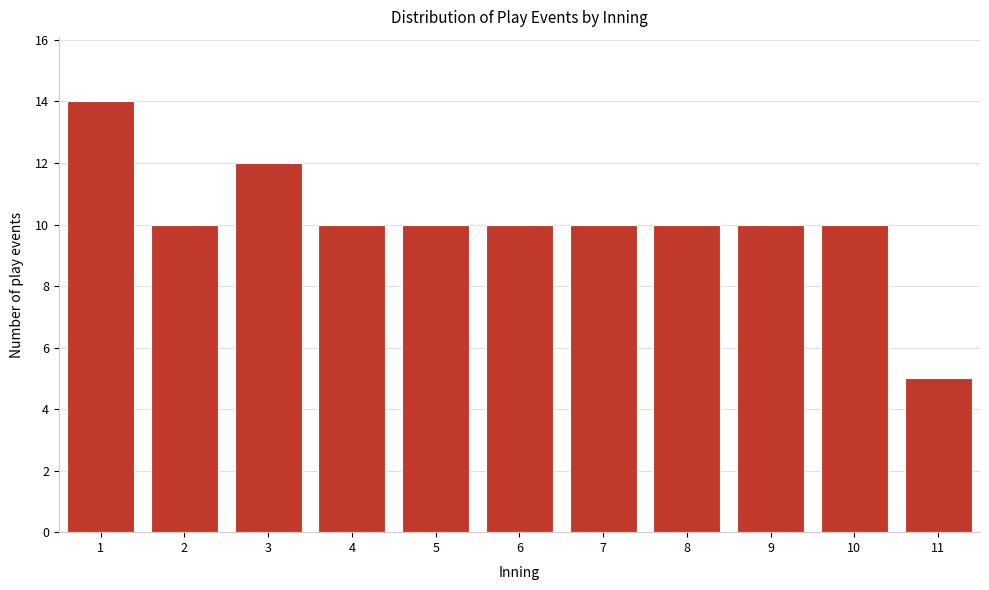

Reading left to right, transcribe all the data shown in this chart.

14	10	12	10	10	10	10	10	10	10	5